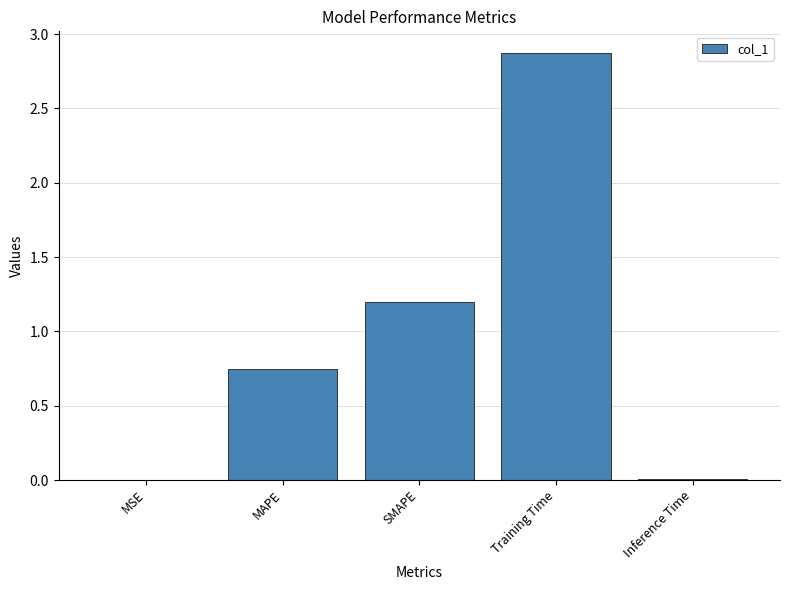

Read the value at Training Time.

2.9